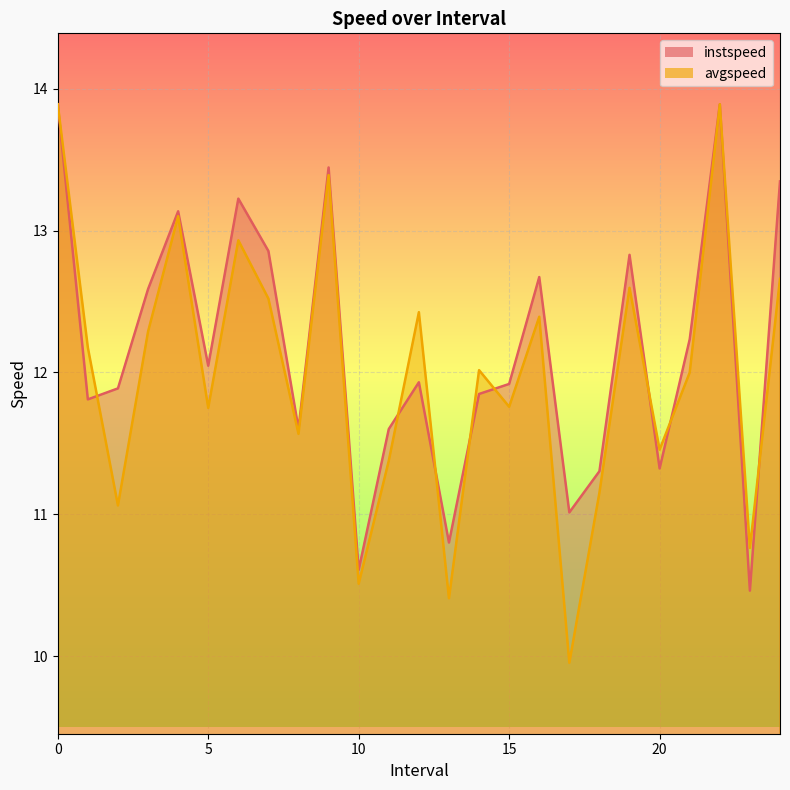

What is the value of the avgspeed point at the 14th from the left?

10.4